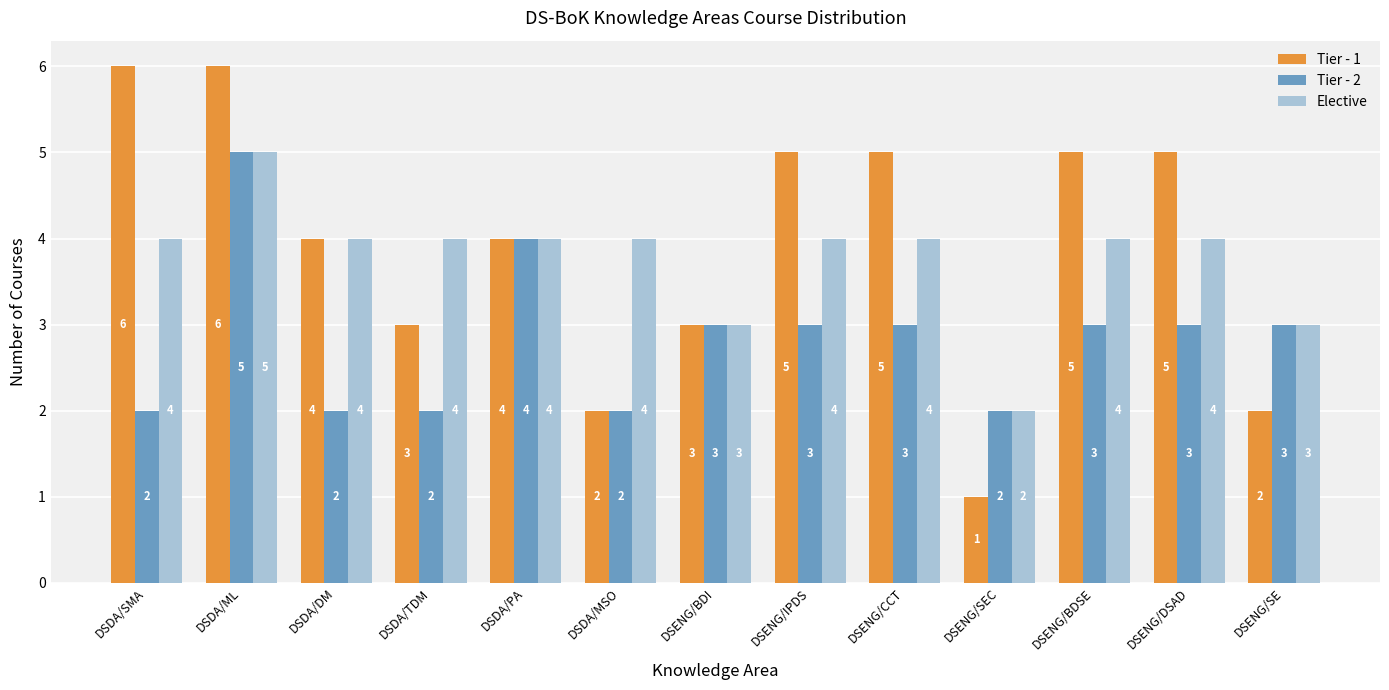

What is the label of the 12th bar from the left?

DSENG/DSAD